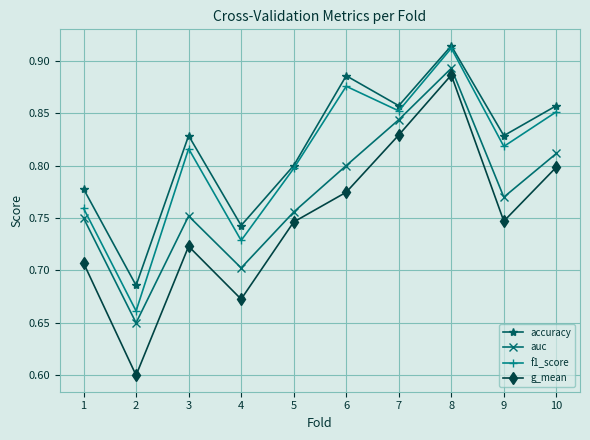

List the series in order of their overall mean, lowest first.

g_mean, auc, f1_score, accuracy